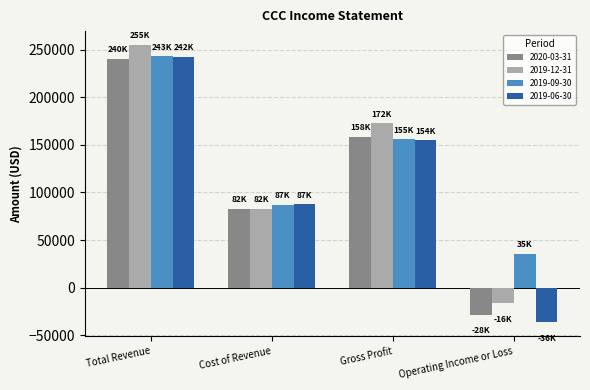

The 2019-12-31 series shows 22604 at Cost of Revenue. True or false?

False